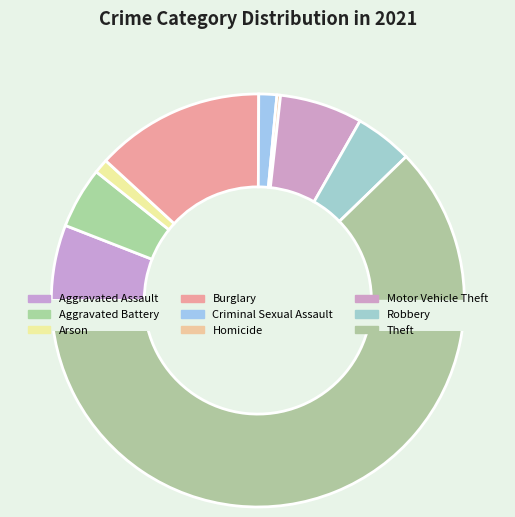

What is the change in value from Aggravated Battery to Burglary?

+30